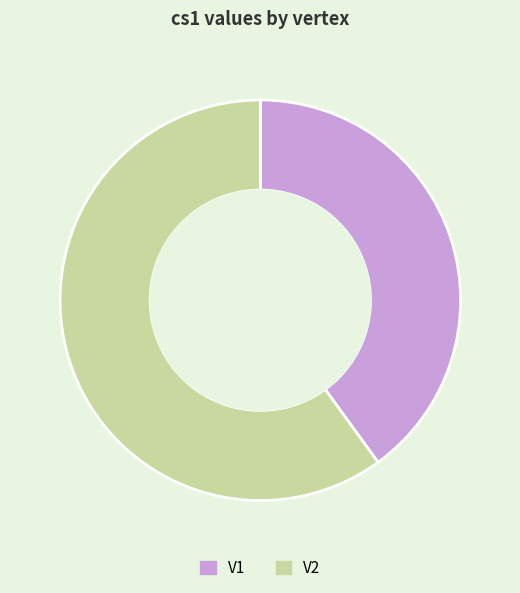

Is it true that V1 is 40% of the pie?

True